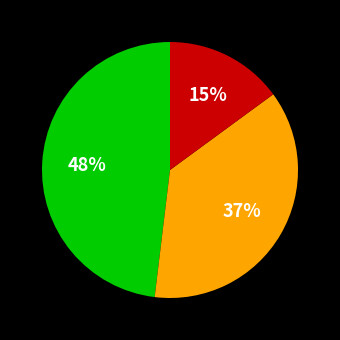

To the nearest percent, what is the average slice percentage?

33%